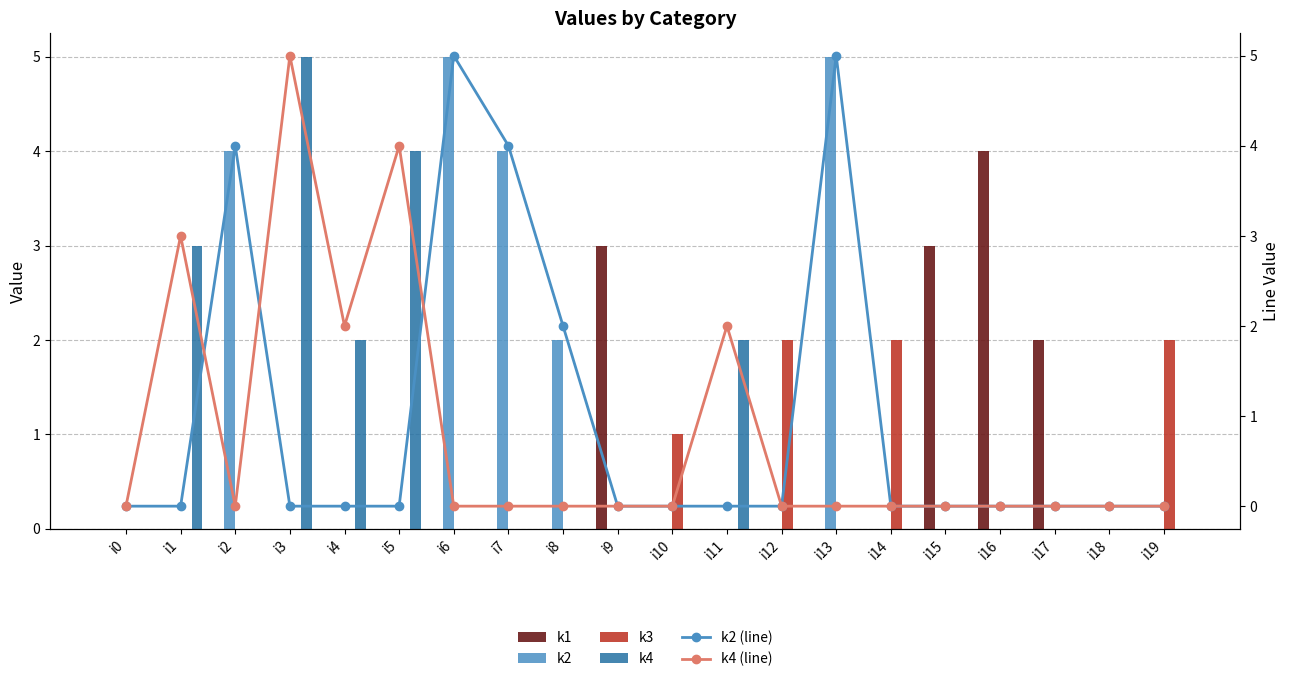

Is it true that k4 (line) equals 0 at i17?

True